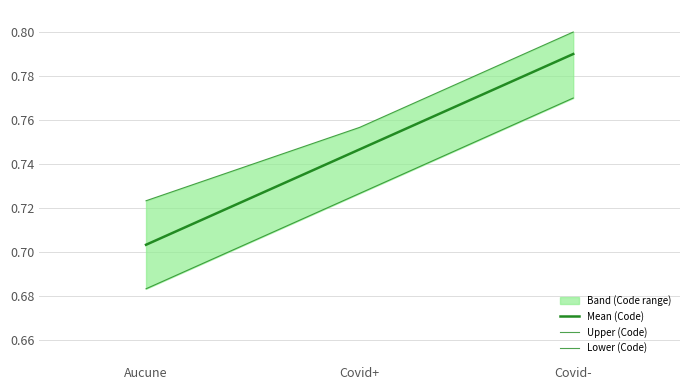

True or false: Upper (Code) has a value of 1.2 at Covid+.

False